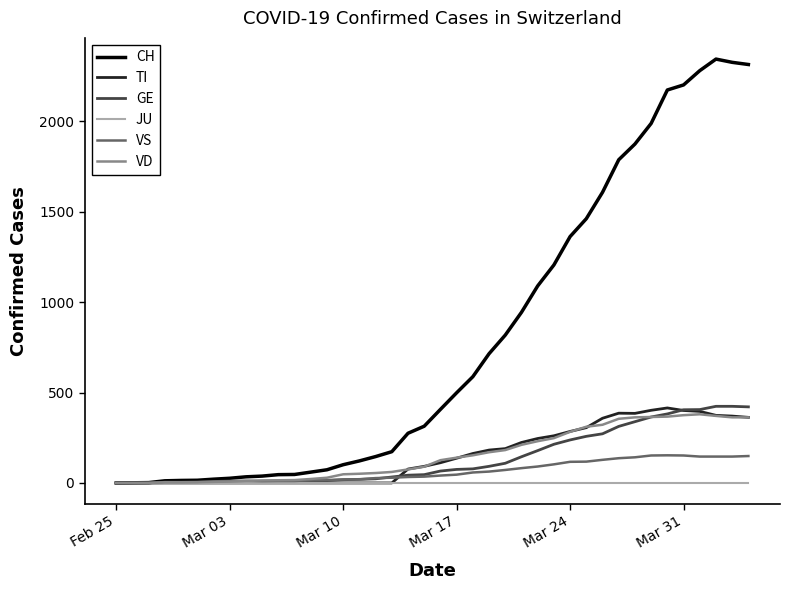

What is the maximum value for TI?

415